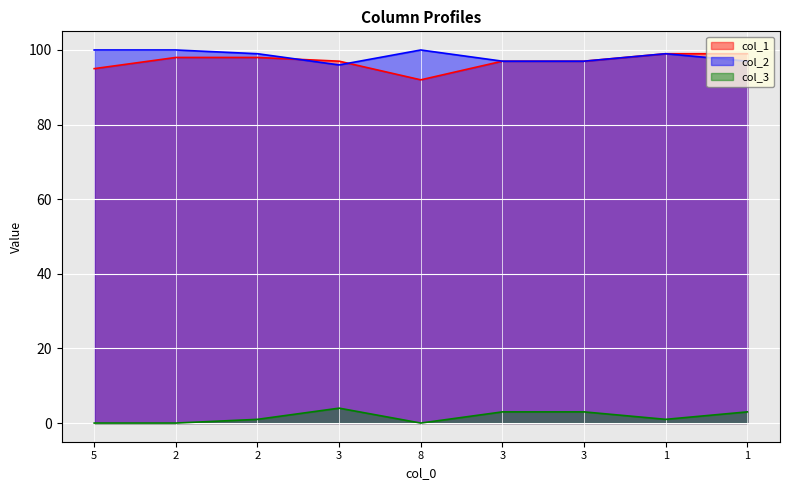

What is the difference between the col_1 values at 2 and 1?

1